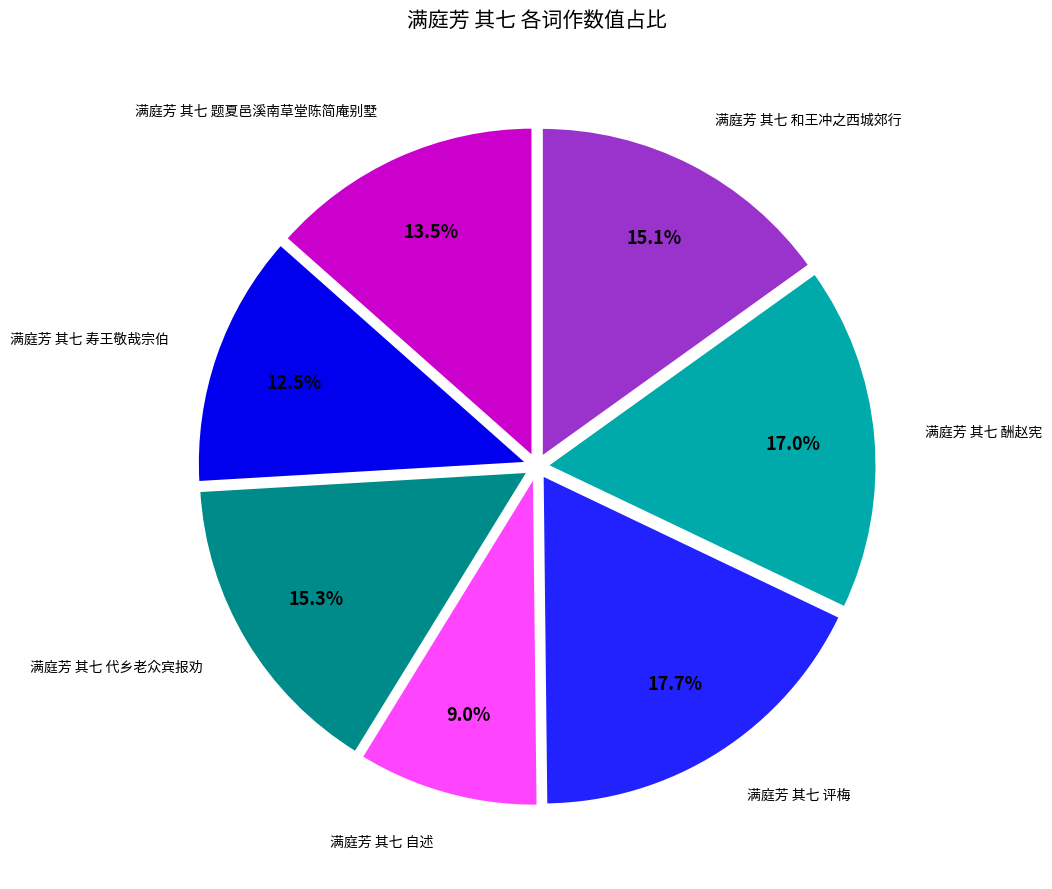

Which category has the smallest portion of the pie?

满庭芳 其七 自述